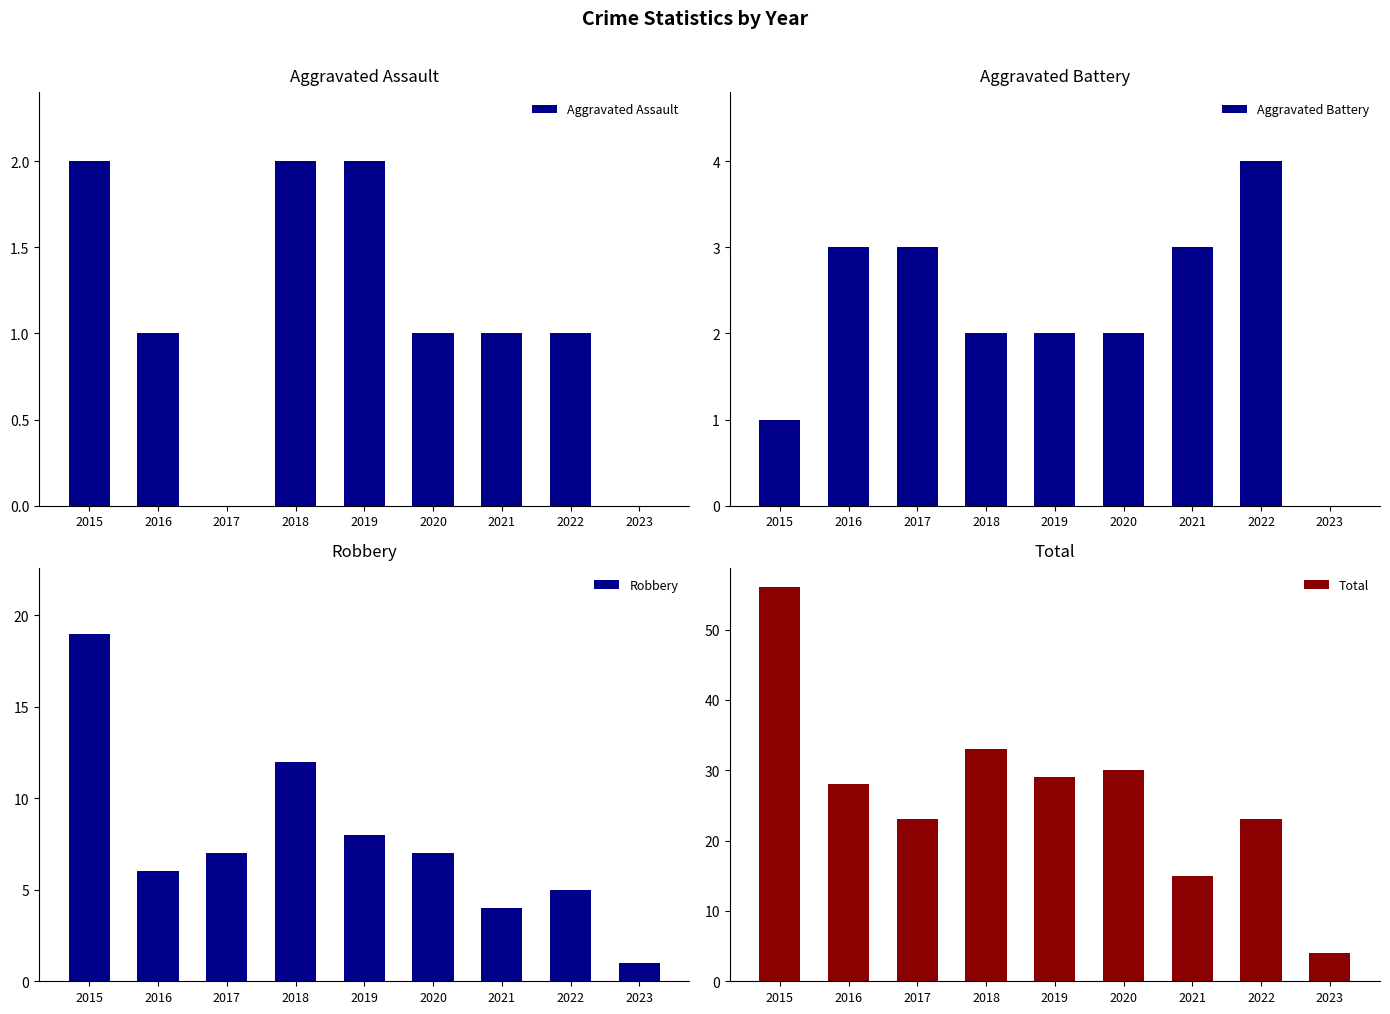

At which category is the sum across all series the highest?

2015